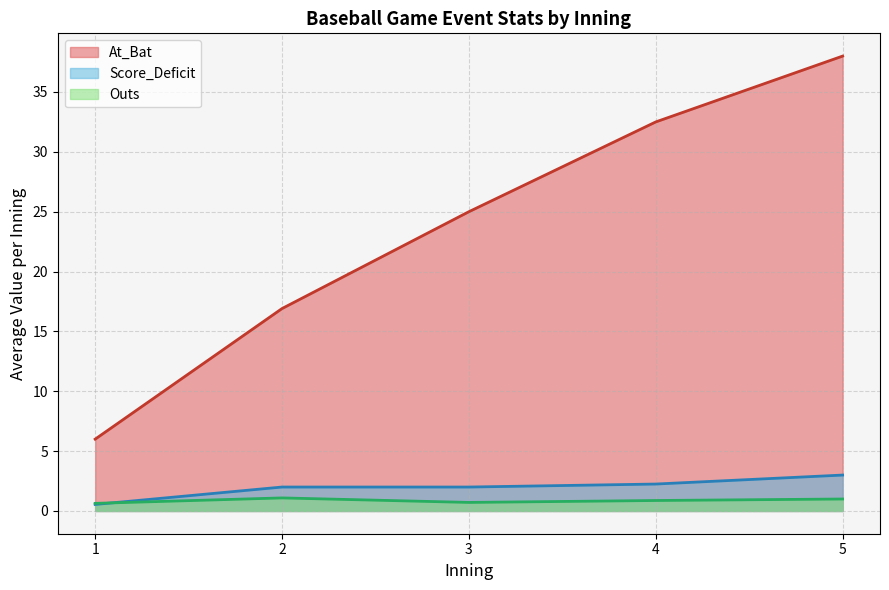

How many lines are shown in the chart?

3